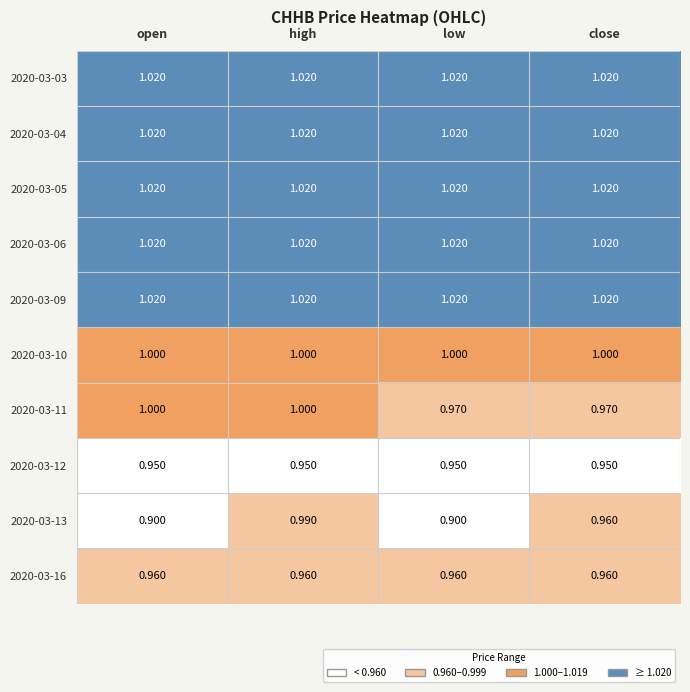

Is the value of 2020-03-16 at high greater than the value of 2020-03-05 at high?

No